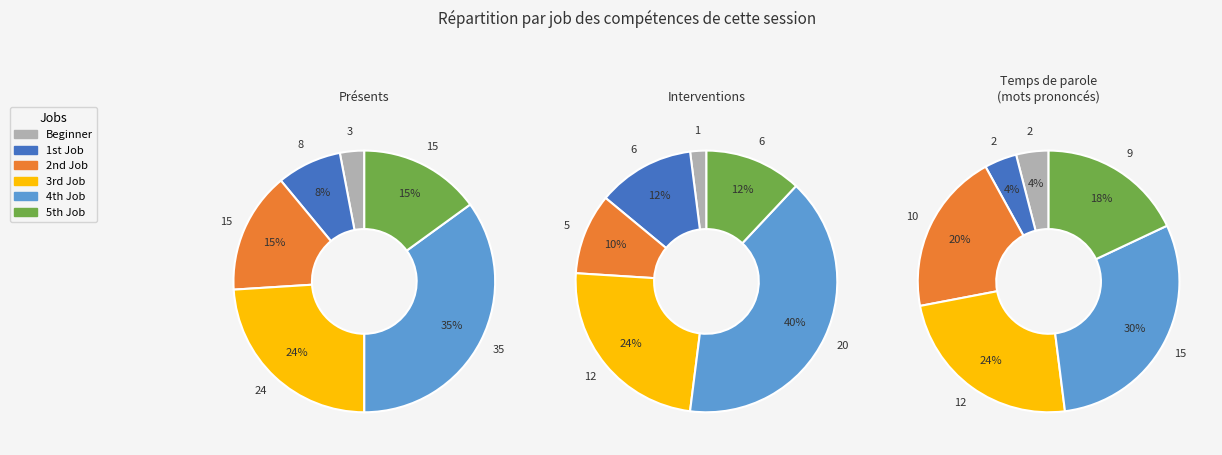

What is the change in value from 1 to 2?

+7